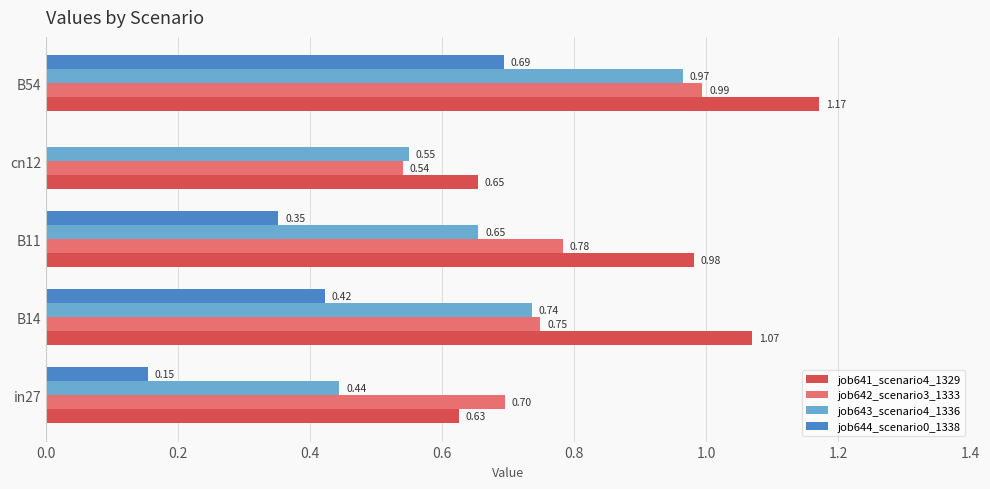

At which category is the sum across all series the highest?

B54